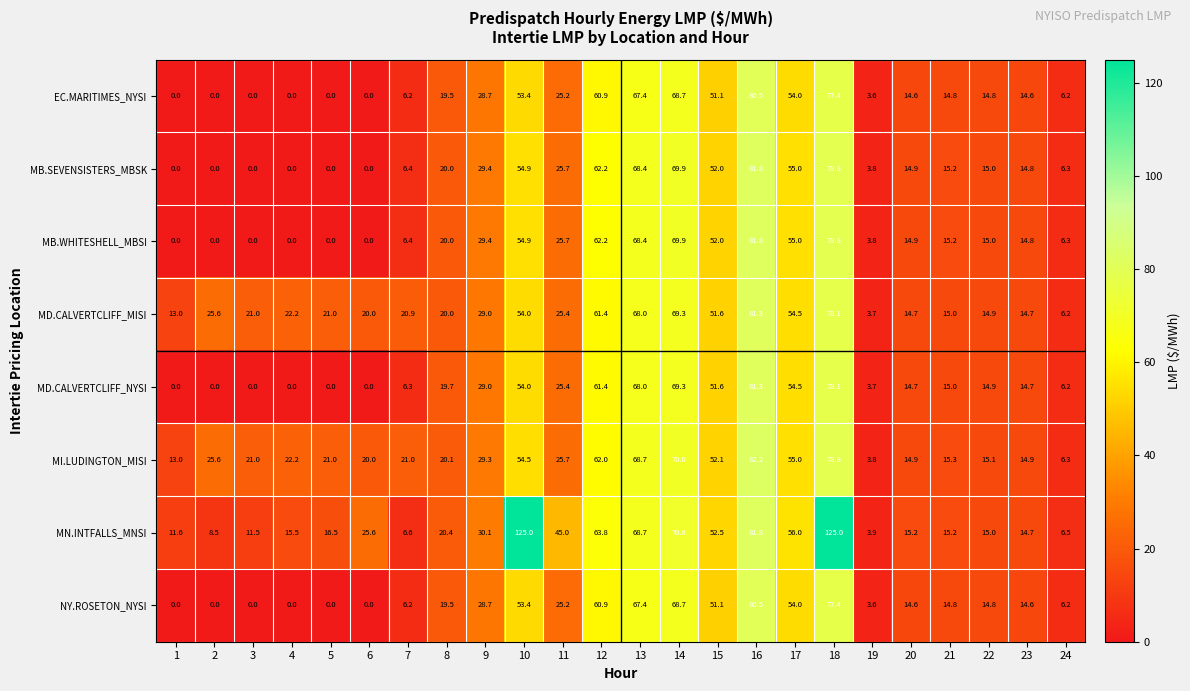

What is the greatest value displayed?

125.0